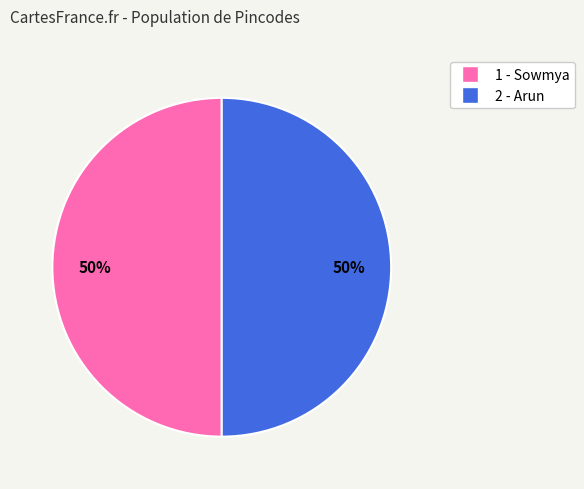

Do 2 - Arun and 1 - Sowmya together represent more than half of the pie?

Yes